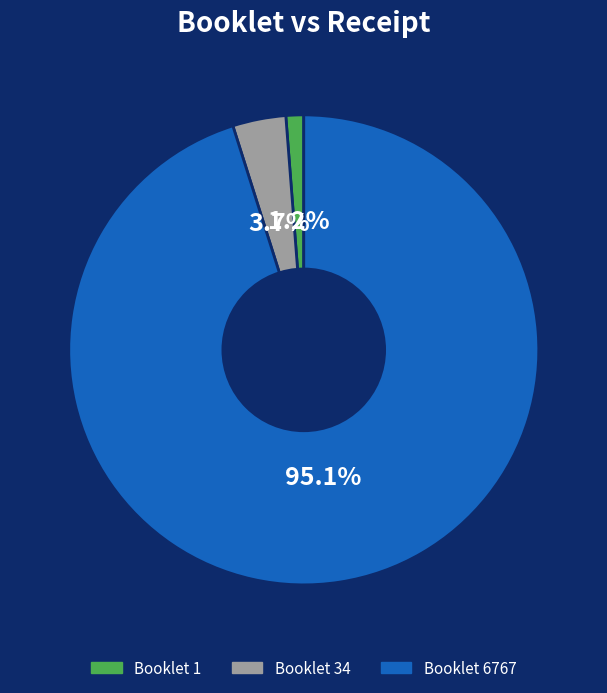

Is there a majority slice in this chart?

Yes